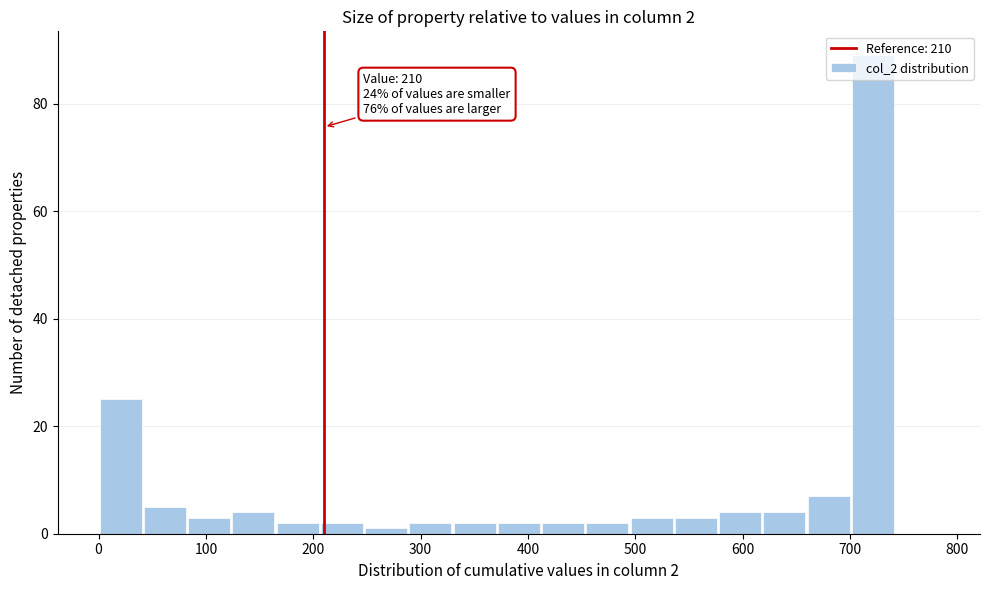

Over which range of the x-axis is the bar tallest?

700 to 740